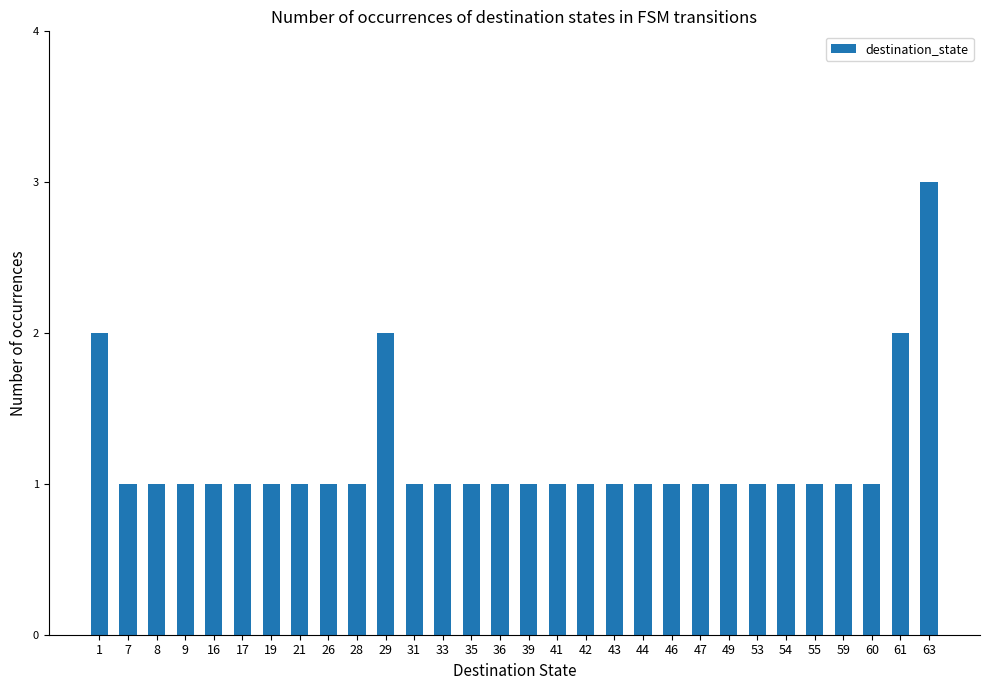

What is the value of the 27th bar from the left?

1